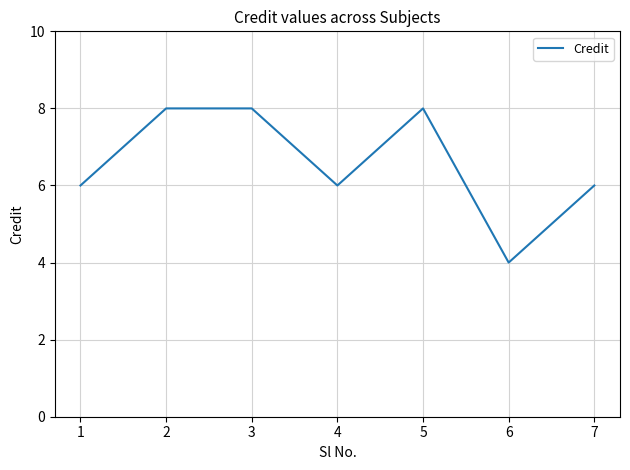

At which category does the chart reach its minimum across all series?

6